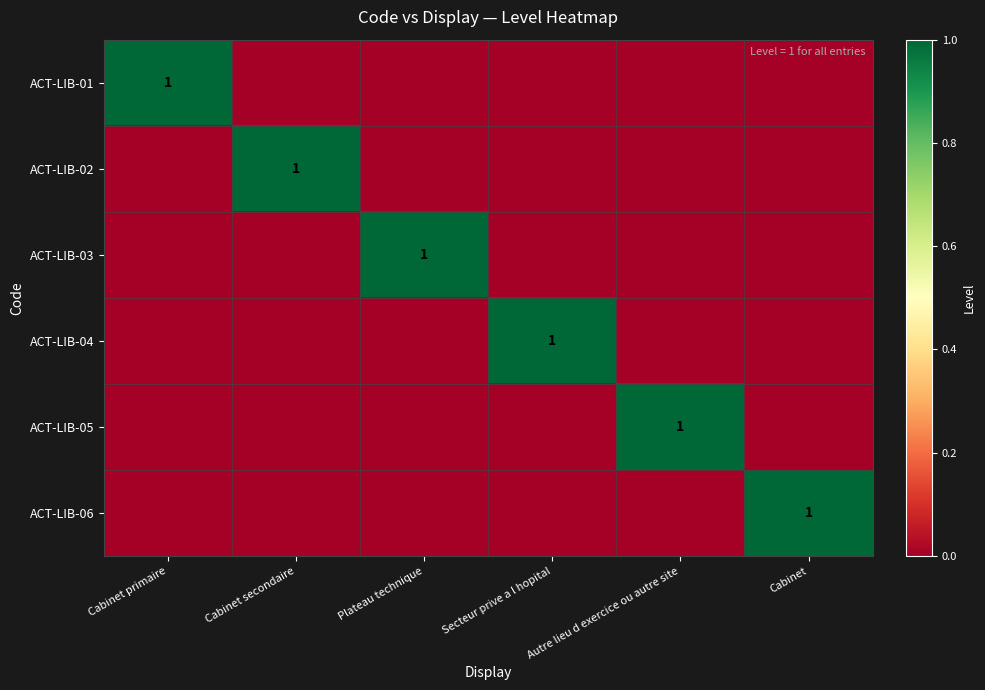

What is the total value across all series at Cabinet primaire?

1